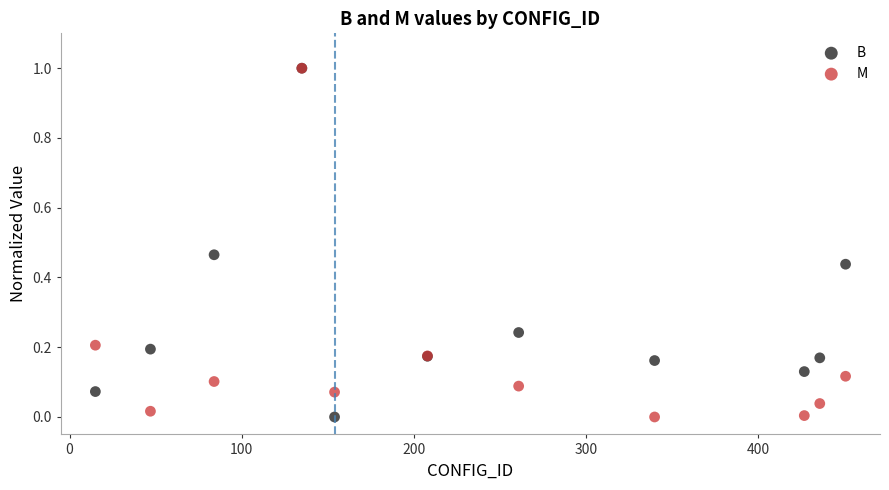

What are all the series names shown in the legend?

B, M